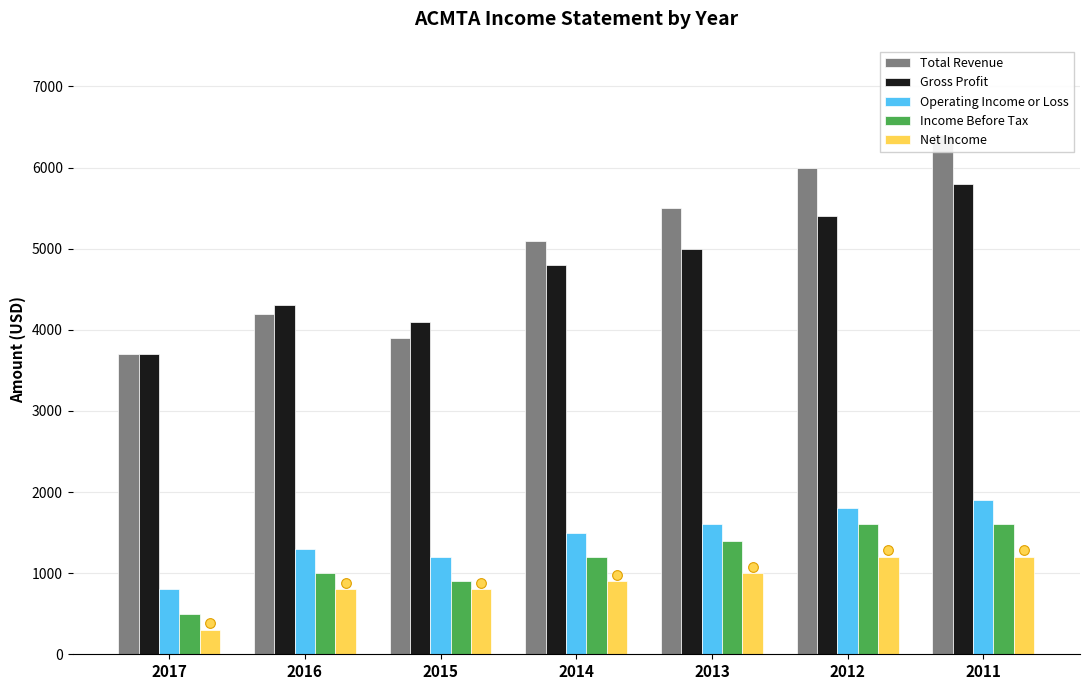

Which series has the largest range (max minus min)?

Total Revenue